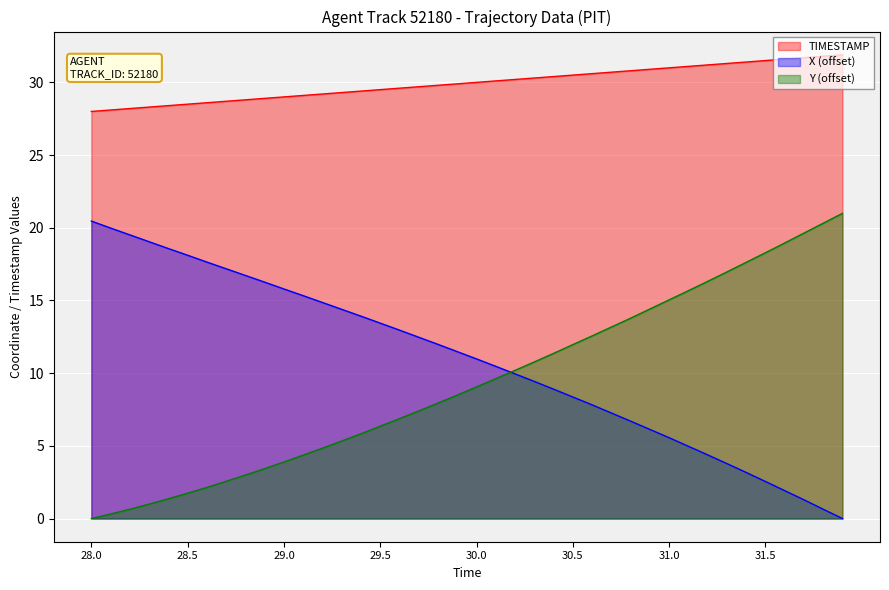

Reading right to left, transcribe all the data shown in this chart.

X: 0.0	0.6	1.3	1.9	2.5	3.2	3.8	4.4	5.0	5.6	6.1	6.7	7.3	7.8	8.4	8.9	9.4	9.9	10.5	11.0	11.5	12.0	12.5	13.0	13.4	13.9	14.4	14.9	15.3	15.8	16.3	16.7	17.2	17.6	18.1	18.6	19.0	19.5	20.0	20.5
Y: 21.0	20.3	19.6	19.0	18.3	17.6	17.0	16.3	15.7	15.0	14.4	13.8	13.2	12.6	12.0	11.4	10.8	10.2	9.6	9.0	8.5	7.9	7.4	6.9	6.3	5.8	5.3	4.8	4.4	3.9	3.4	3.0	2.6	2.1	1.7	1.4	1.0	0.6	0.3	0.0
TIMESTAMP: 31.9	31.8	31.7	31.6	31.5	31.4	31.3	31.2	31.1	31.0	30.9	30.8	30.7	30.6	30.5	30.4	30.3	30.2	30.1	30.0	29.9	29.8	29.7	29.6	29.5	29.4	29.3	29.2	29.1	29.0	28.9	28.8	28.7	28.6	28.5	28.4	28.3	28.2	28.1	28.0